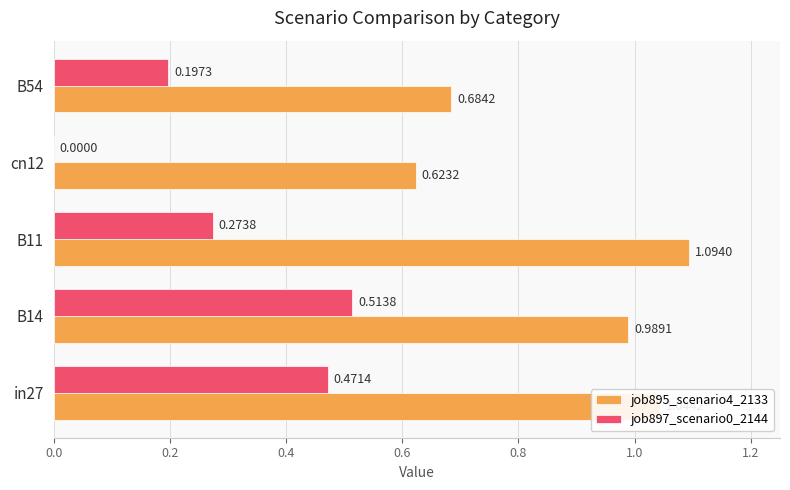

Which series changed the most between B11 and B54?

job895_scenario4_2133